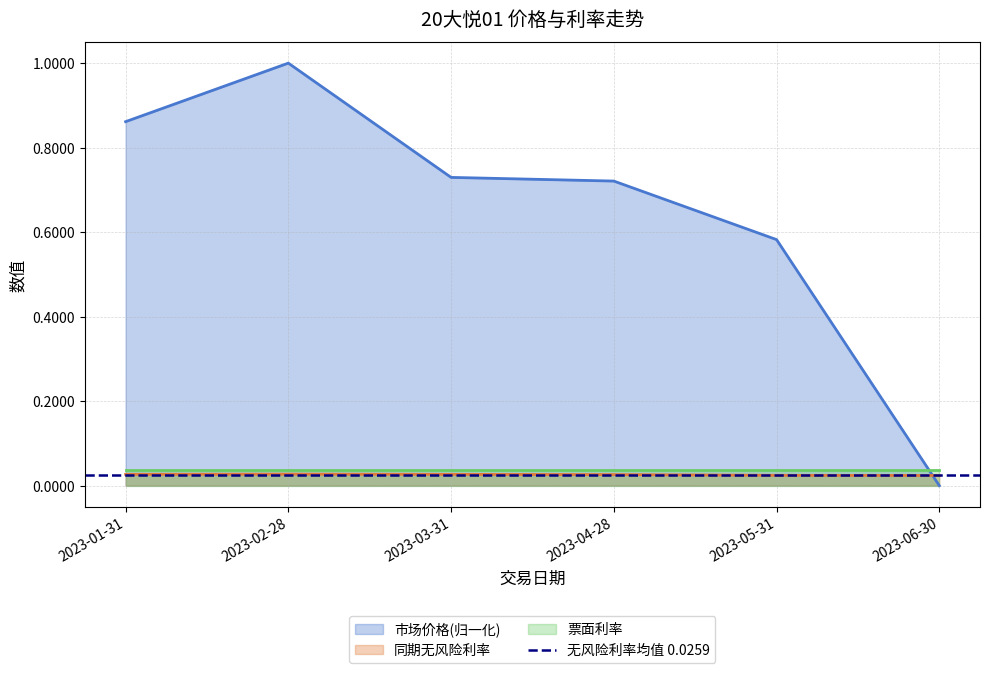

At which label does 同期无风险利率 reach its minimum?

2023-06-30